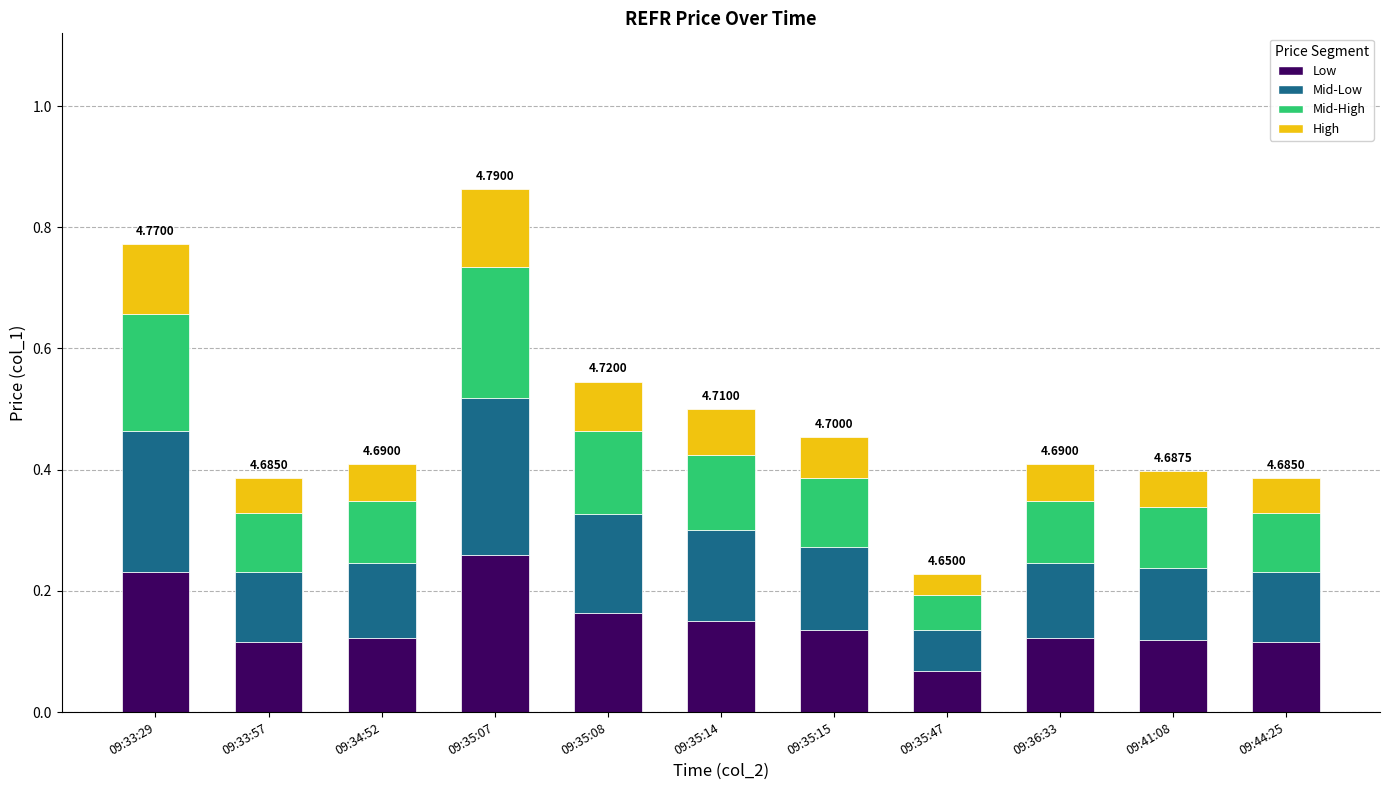

At which category is the sum across all series the highest?

09:35:07